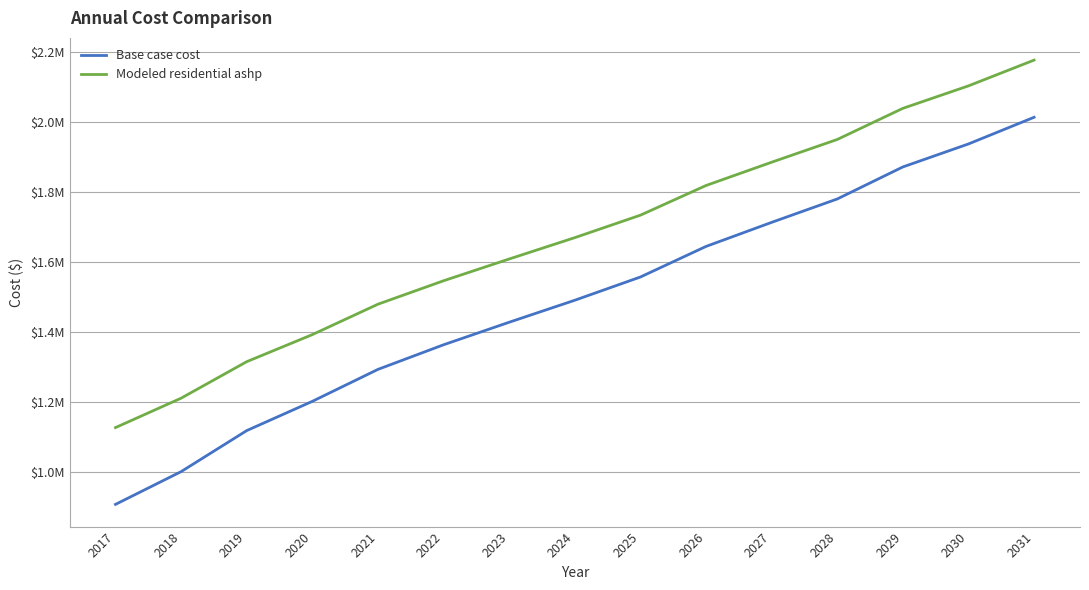

Reading left to right, list all the values displayed in this chart.

Base case cost: 907770.0	1001325.9	1118485.6	1202049.0	1293312.5	1363592.4	1427952.9	1490776.7	1557144.0	1644475.1	1713198.3	1780006.6	1871467.6	1937175.3	2013339.3
Modeled residential ashp: 1127099.9	1211072.7	1315332.0	1392629.6	1479470.1	1546432.7	1608581.8	1669562.6	1733718.5	1818469.5	1884981.2	1949946.6	2038827.5	2103060.9	2176644.9